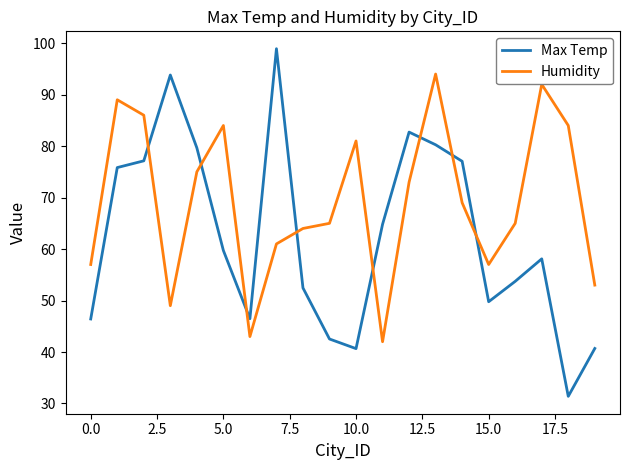

Which series has the largest total across all categories?

Humidity